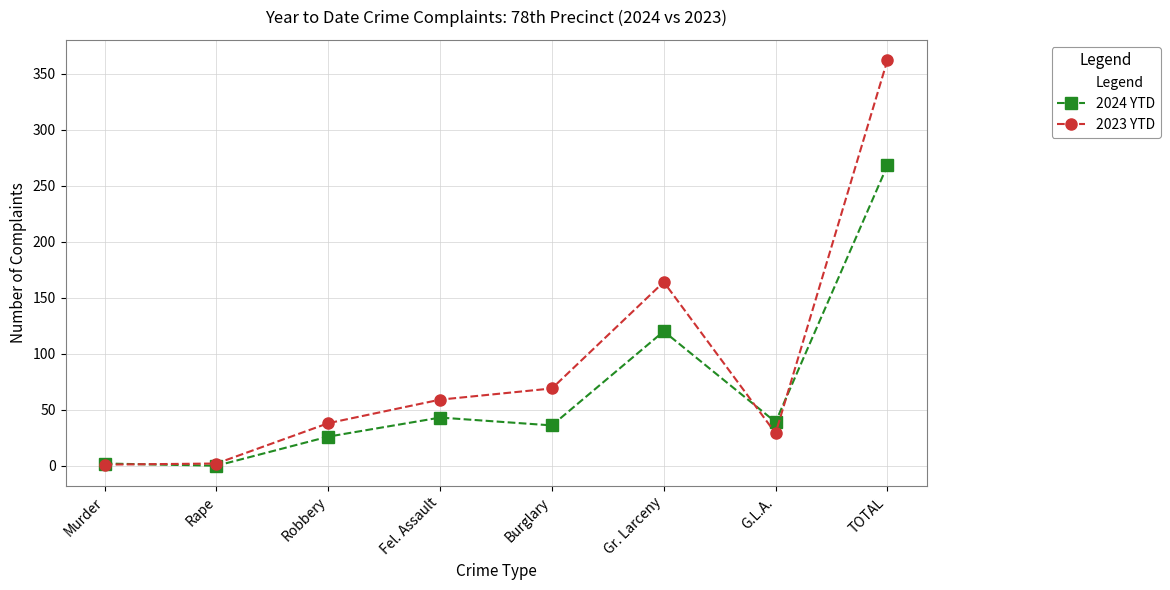

How many data points does each series have?

8